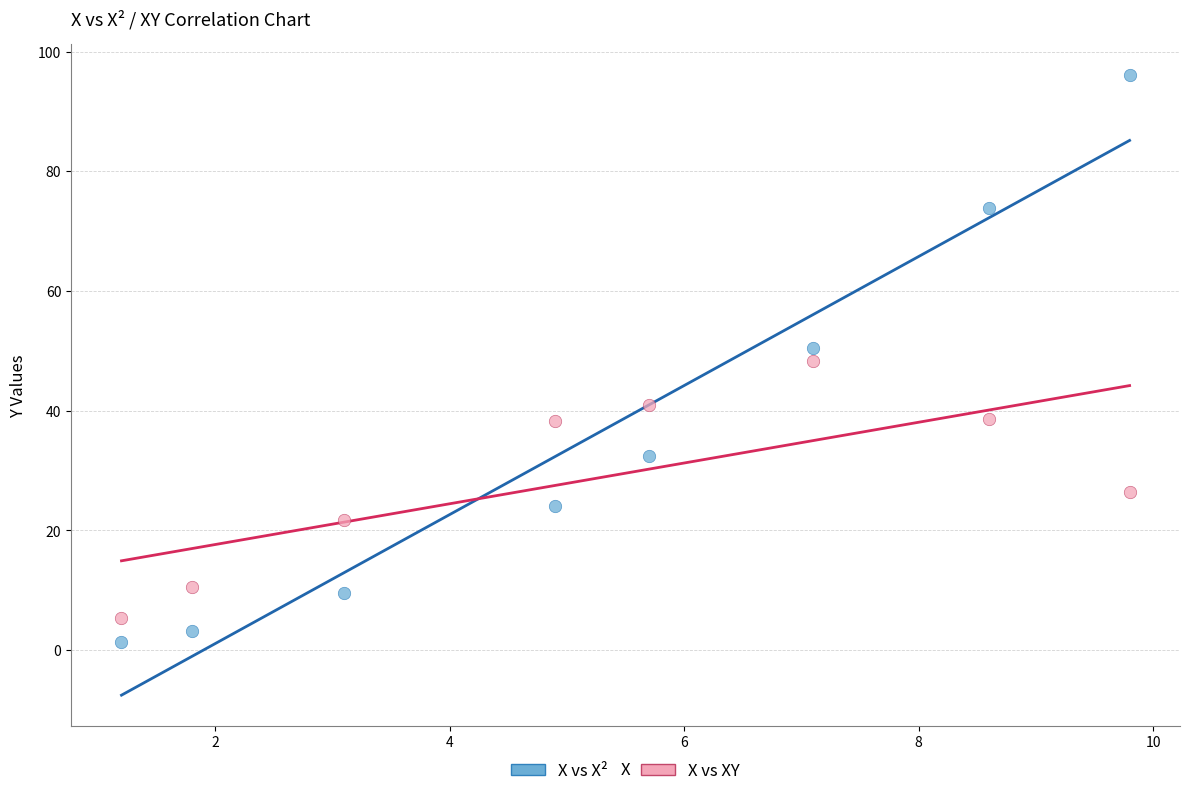

Which series contains the lowest Y value?

X vs X²